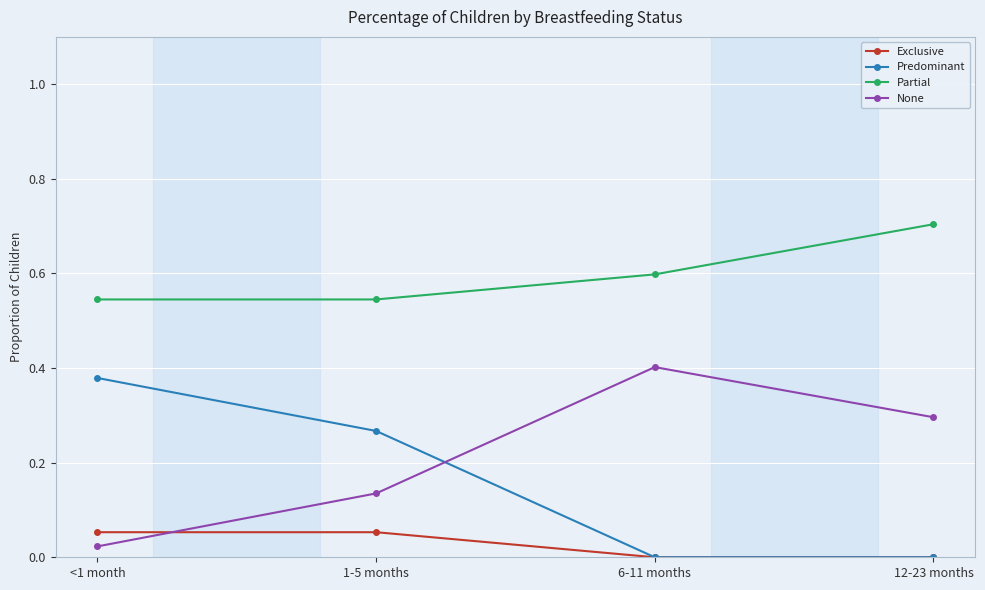

True or false: Exclusive has more than 1 points higher than both neighbors.

False